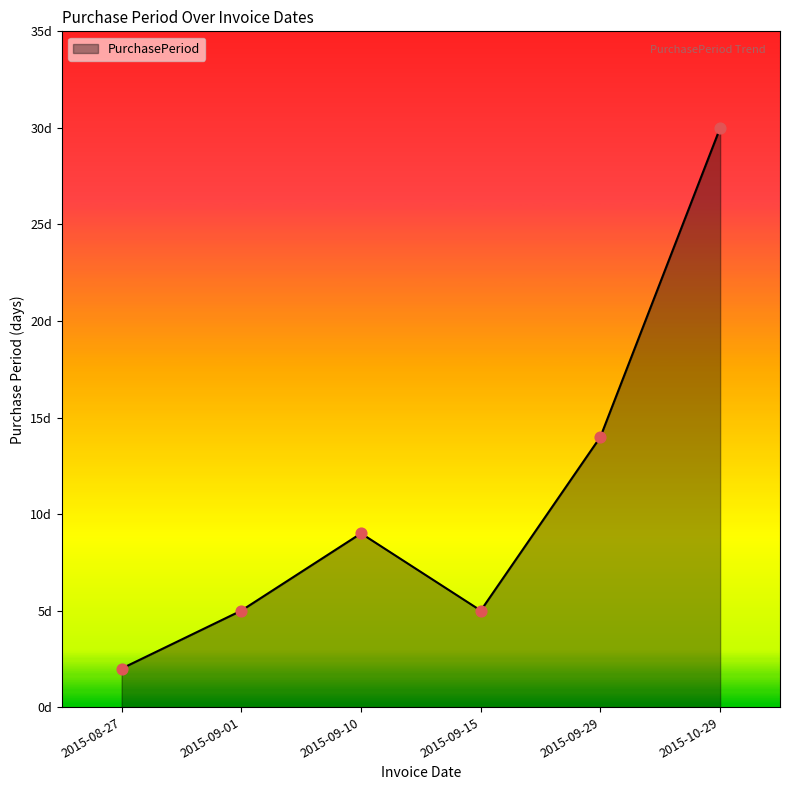

Between 2015-08-27 and 2015-09-10, which is larger?

2015-09-10